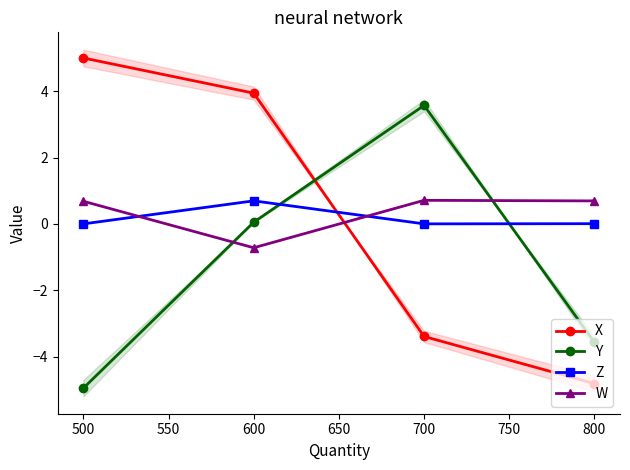

True or false: Z and Y intersect in this chart.

True